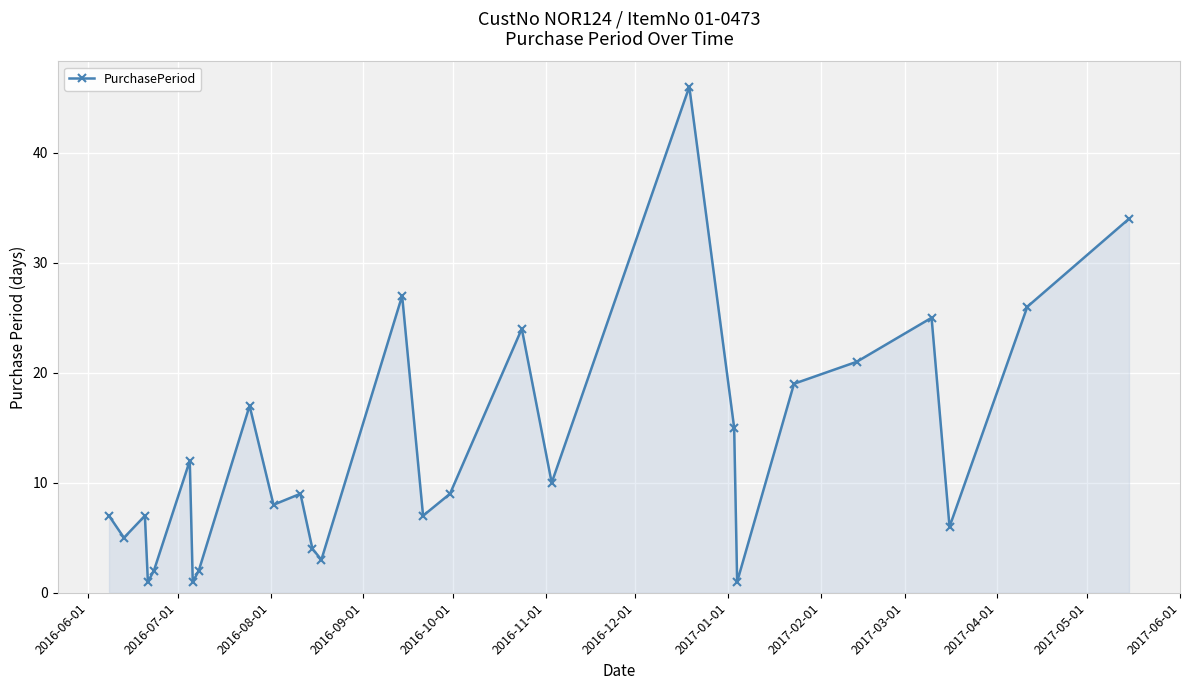

What is the greatest value displayed?

46